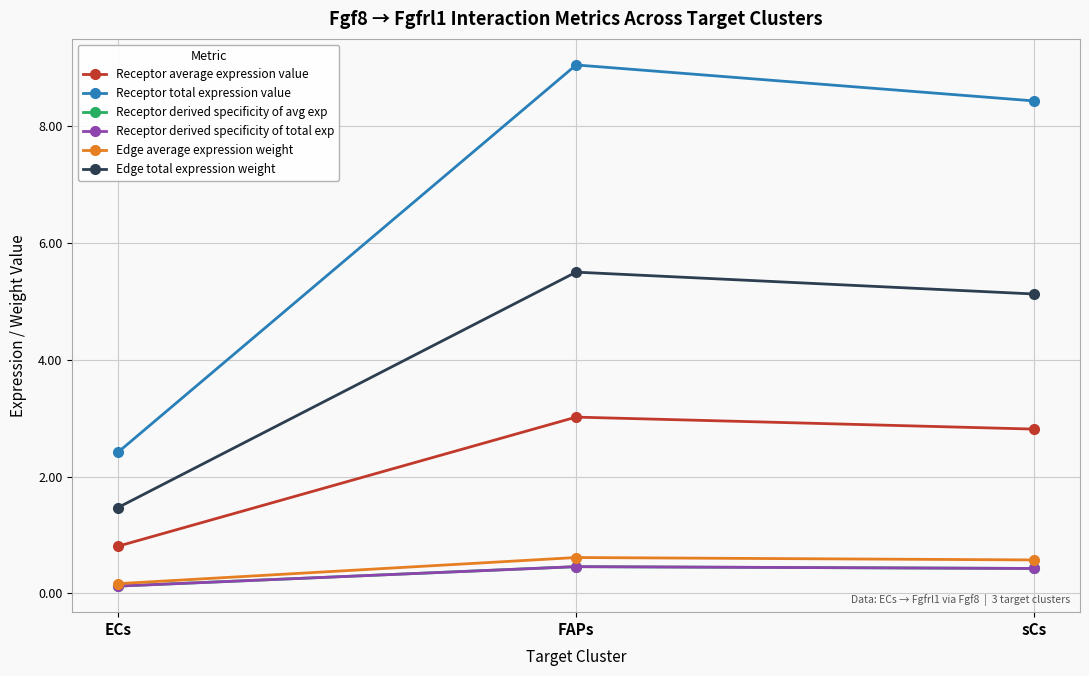

Does the chart display data point markers on the line(s)?

Yes